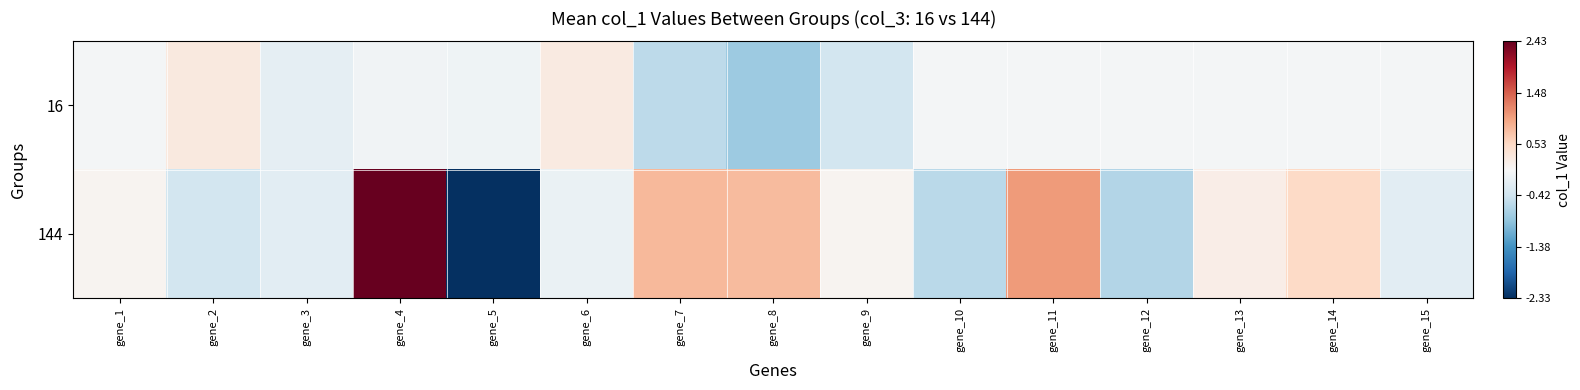

What is the total value across all series at gene_14?

0.5